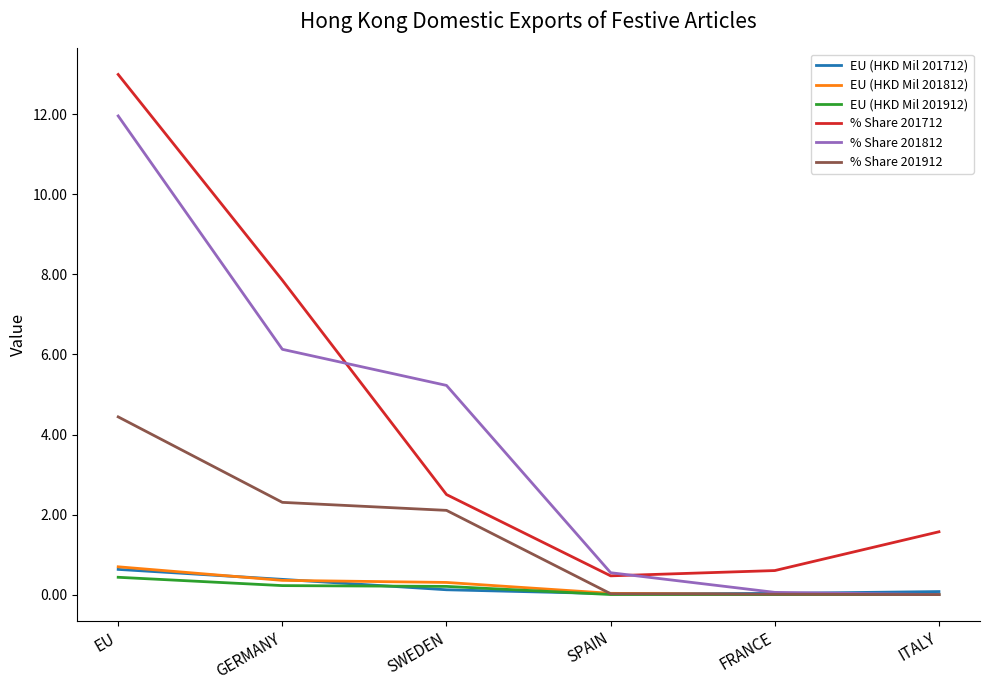

What is the maximum value for EU (HKD Mil 201712)?

0.6